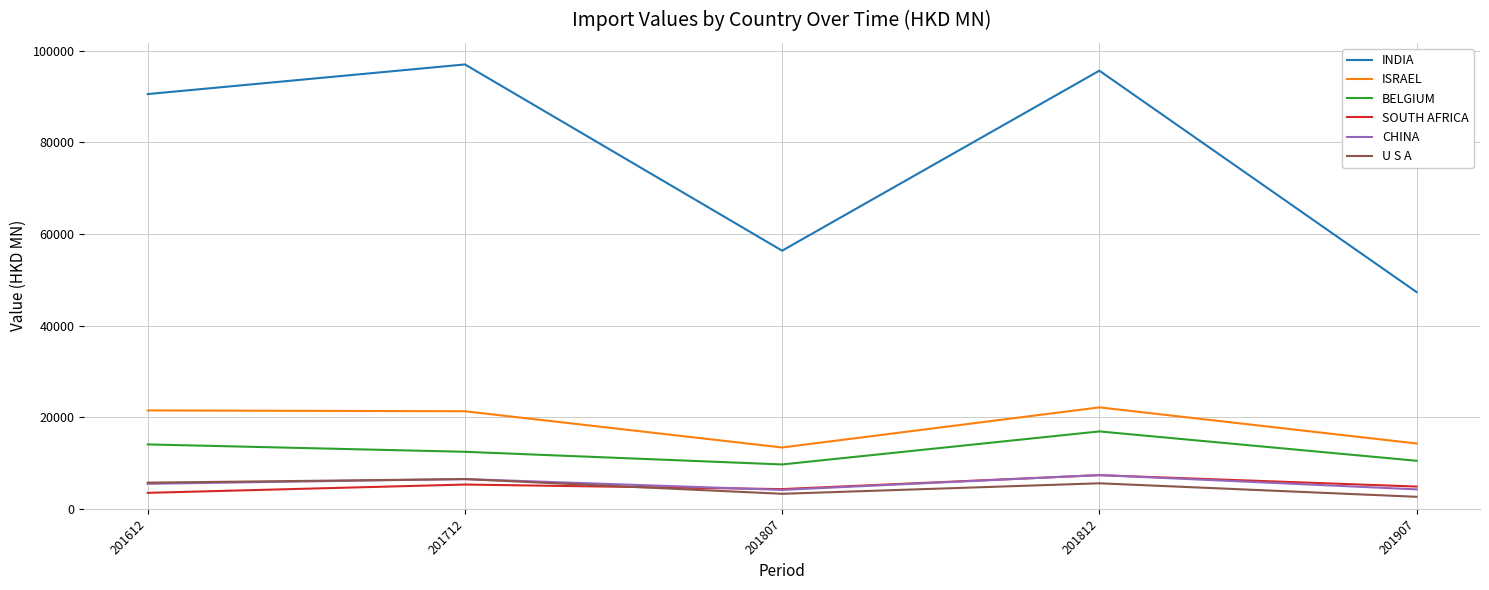

What is the minimum value shown in the chart?

2627.7